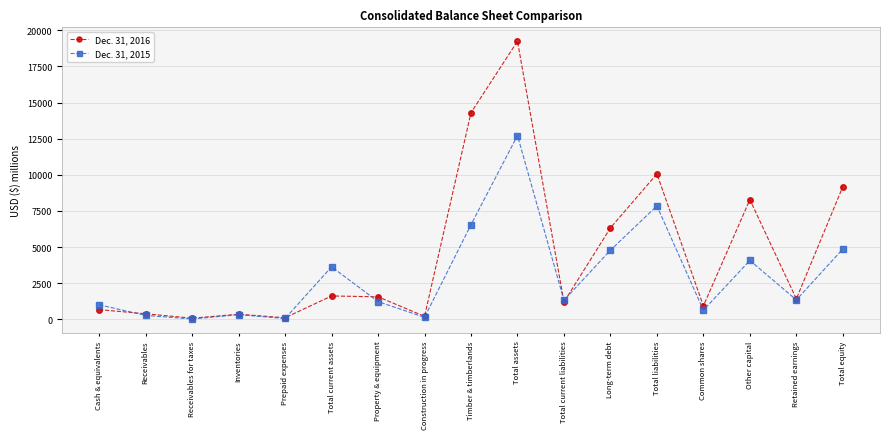

What is the label of the 12th point from the right?

Total current assets